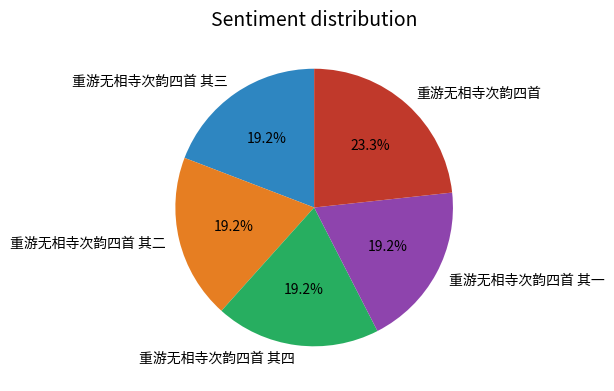

How many segments does this pie chart have?

5